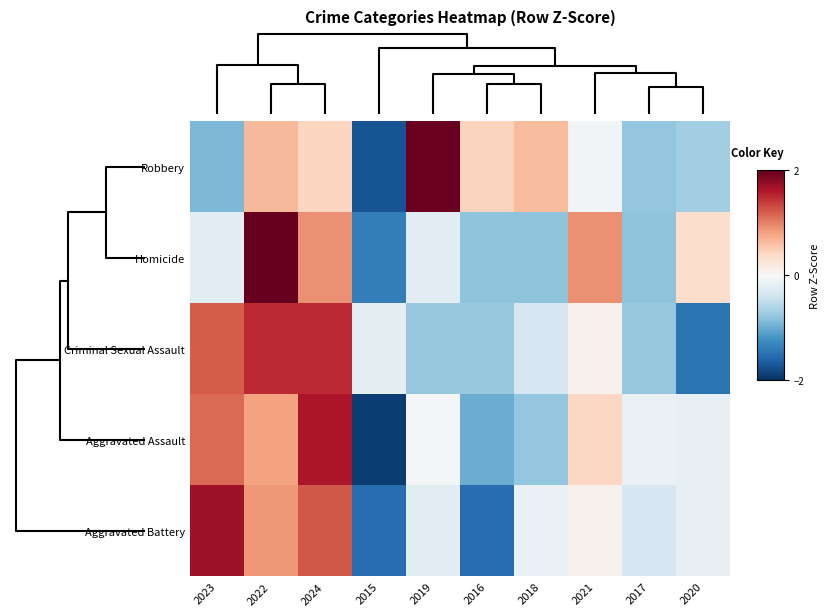

Reading left to right, transcribe all the data shown in this chart.

Robbery: 2023=-0.9	2022=0.7	2024=0.4	2015=-1.7	2019=2.0	2016=0.4	2018=0.6	2021=-0.0	2017=-0.8	2020=-0.7
Homicide: 2023=-0.2	2022=2.1	2024=0.9	2015=-1.4	2019=-0.2	2016=-0.8	2018=-0.8	2021=0.9	2017=-0.8	2020=0.3
Criminal Sexual Assault: 2023=1.2	2022=1.5	2024=1.5	2015=-0.2	2019=-0.8	2016=-0.8	2018=-0.3	2021=0.1	2017=-0.8	2020=-1.5
Aggravated Assault: 2023=1.1	2022=0.8	2024=1.6	2015=-1.9	2019=-0.0	2016=-1.0	2018=-0.8	2021=0.4	2017=-0.1	2020=-0.2
Aggravated Battery: 2023=1.7	2022=0.9	2024=1.2	2015=-1.5	2019=-0.2	2016=-1.5	2018=-0.1	2021=0.1	2017=-0.3	2020=-0.2